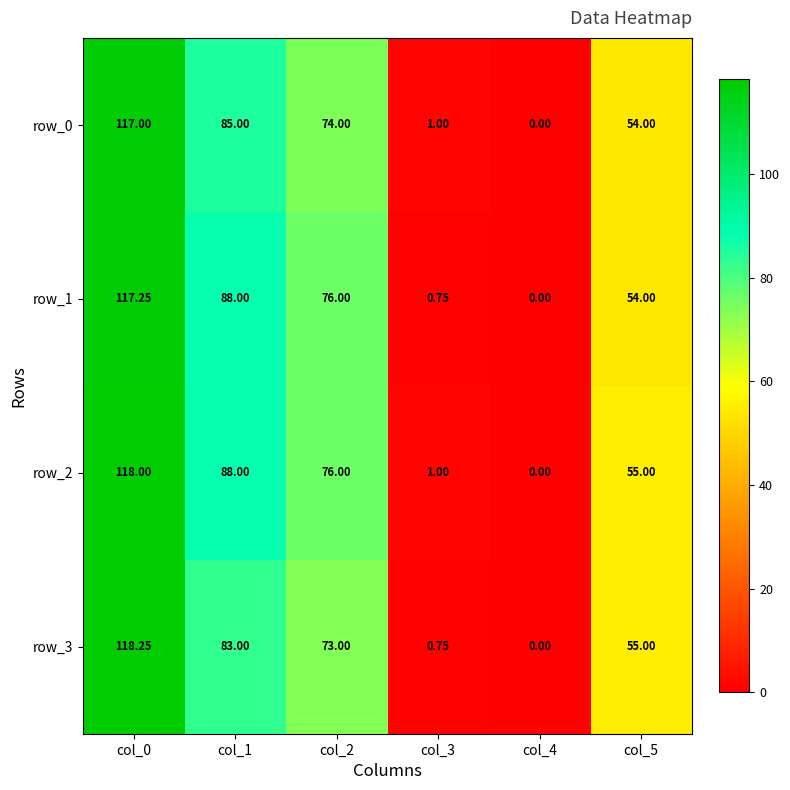

At which category does the chart reach its minimum across all series?

col_4